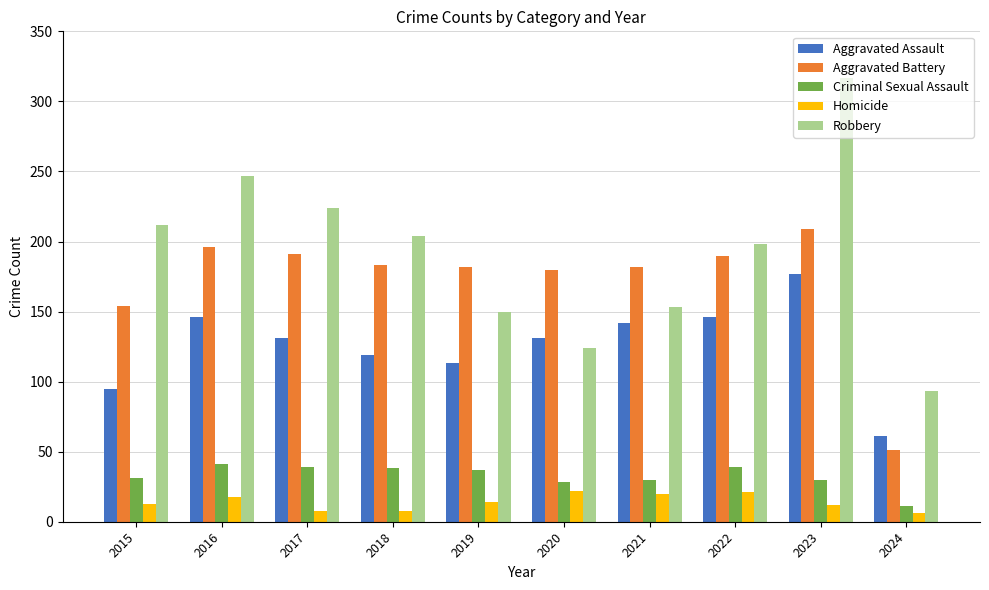

What is the greatest value displayed?

317